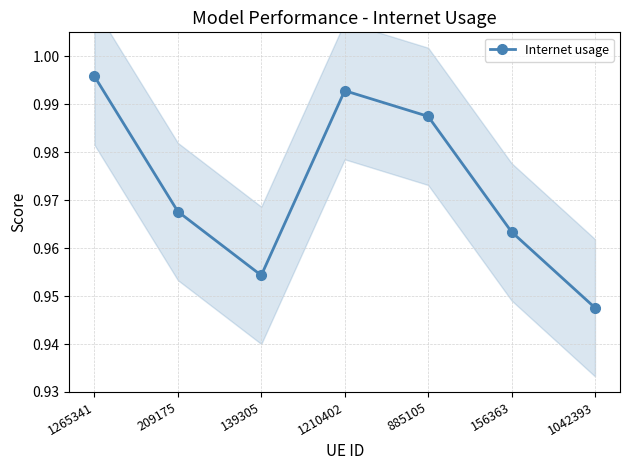

What position from the left is 139305?

3